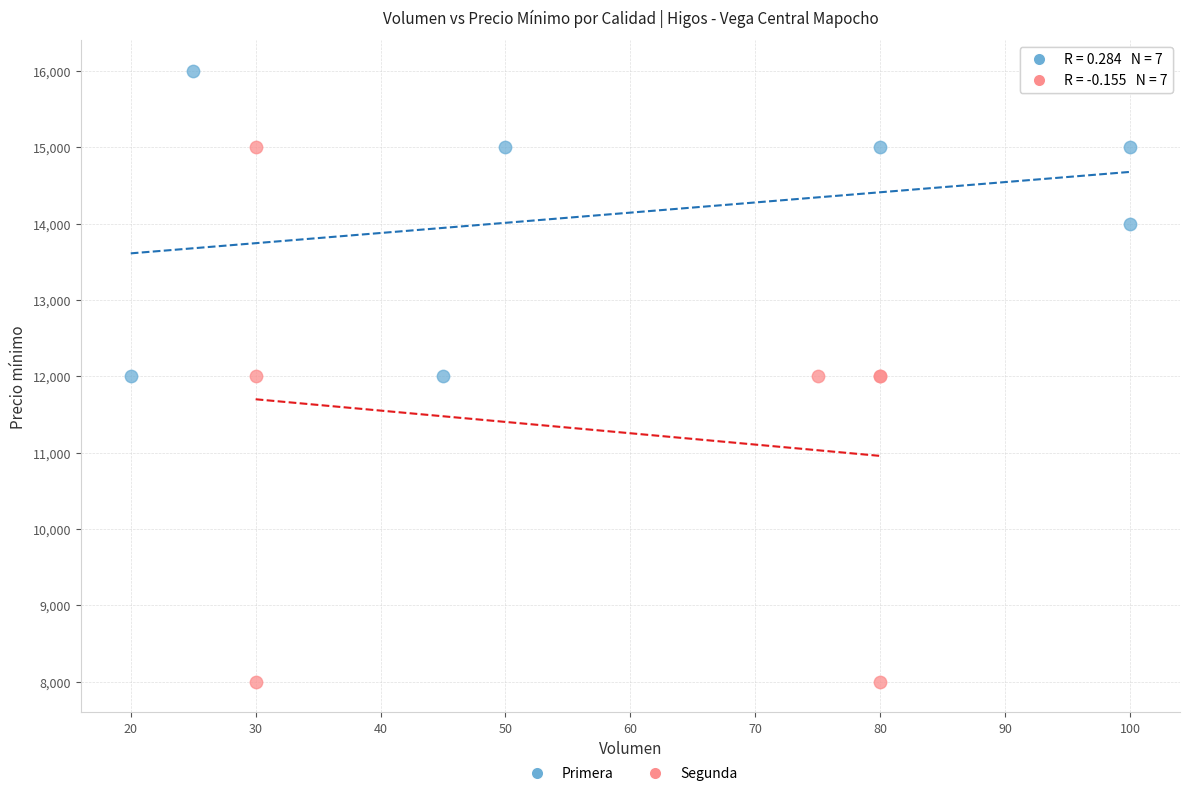

Which series has the largest Y range (max minus min)?

Segunda